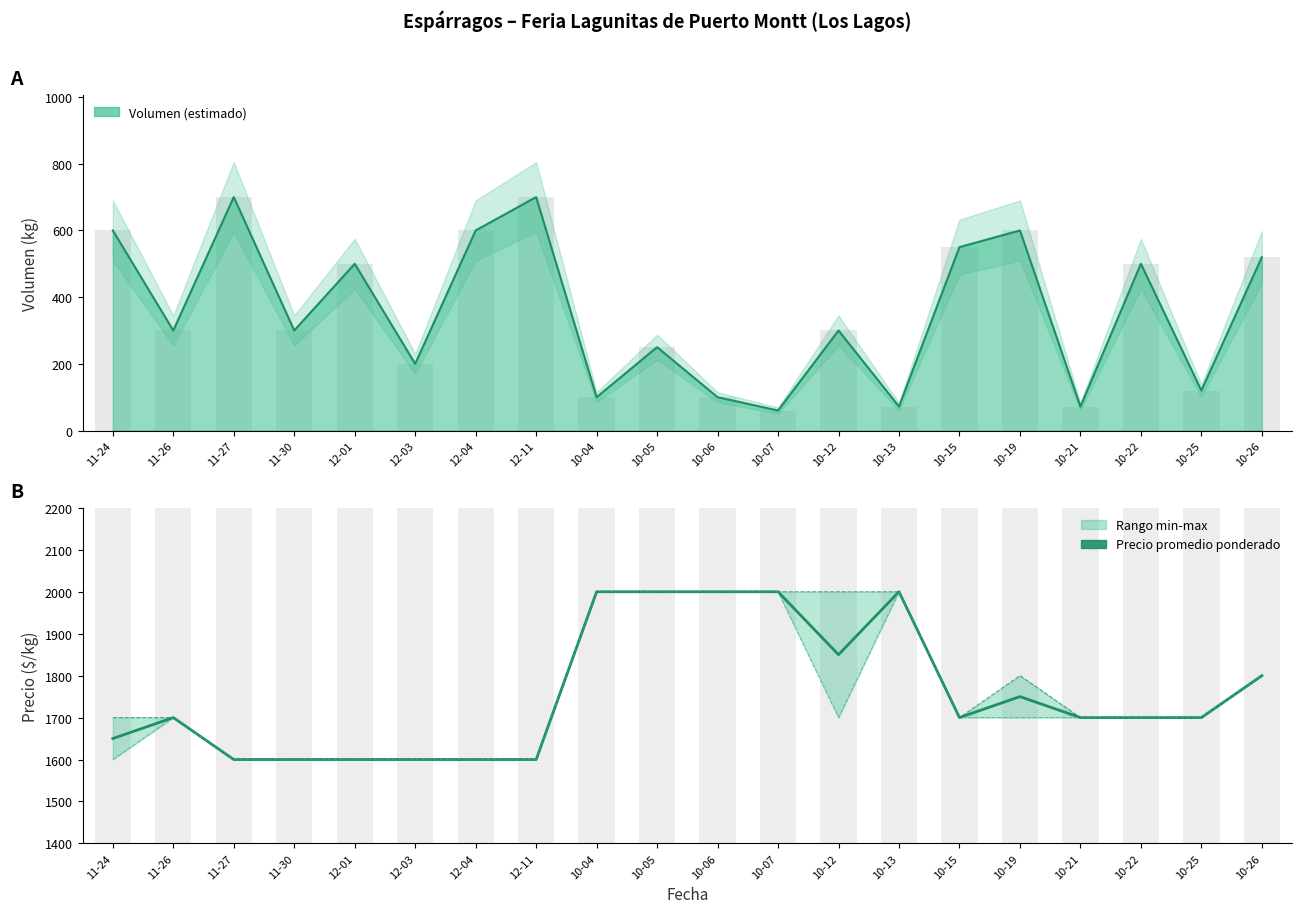

How many data points in Precio máximo are less than 1700?

6